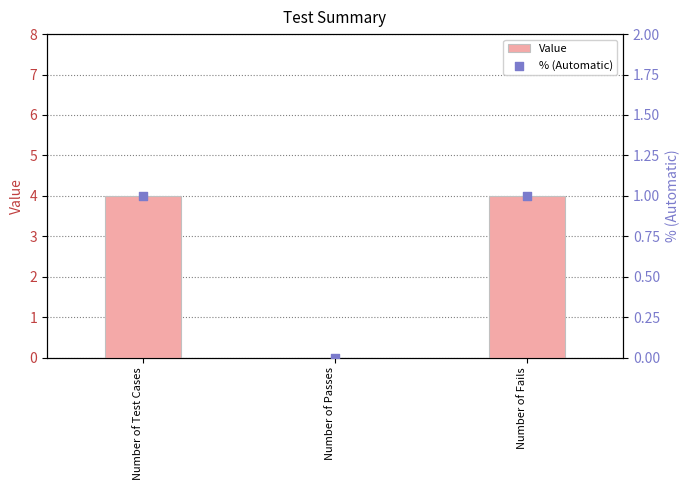

Which series reaches the maximum Y coordinate?

Value